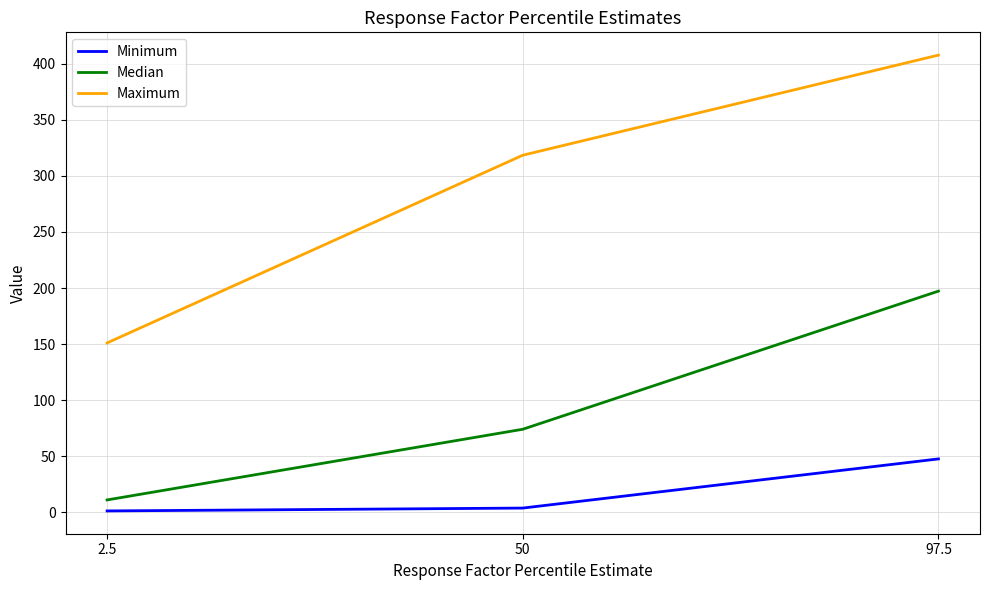

Which series has the largest total across all categories?

Maximum